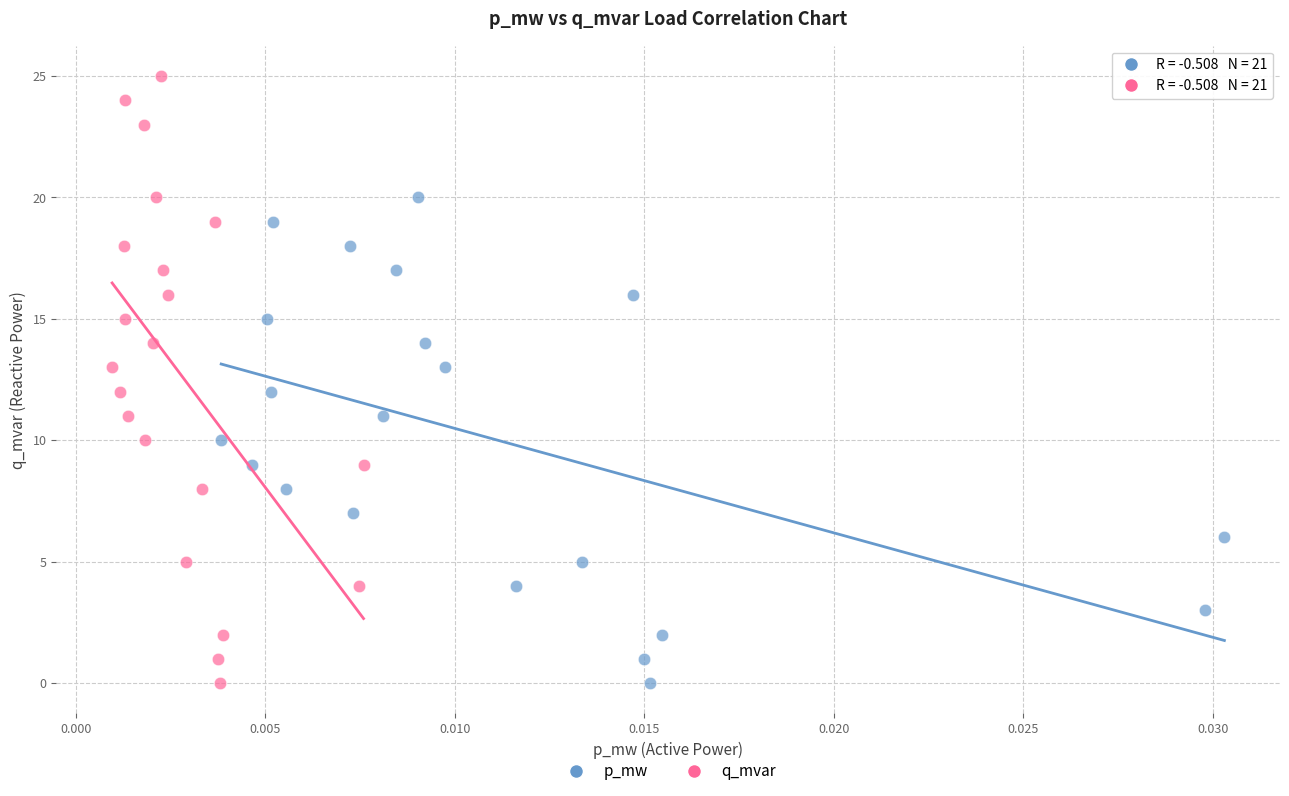

Which series reaches the maximum Y coordinate?

q_mvar